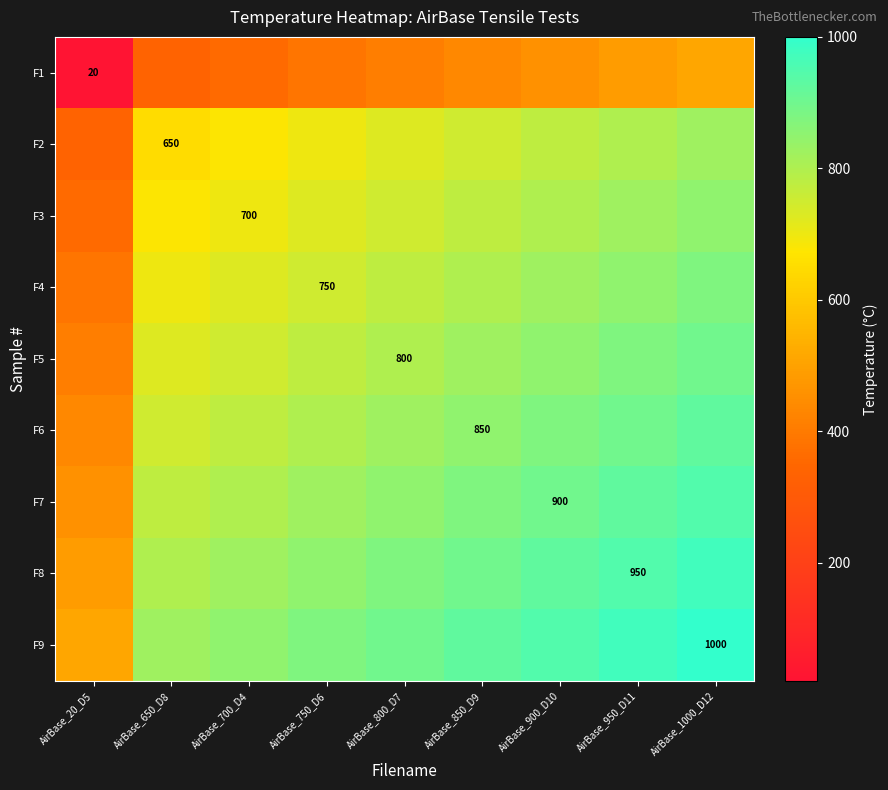

Is the value of F1 at AirBase_20_D5 greater than the value of F7 at AirBase_900_D10?

No